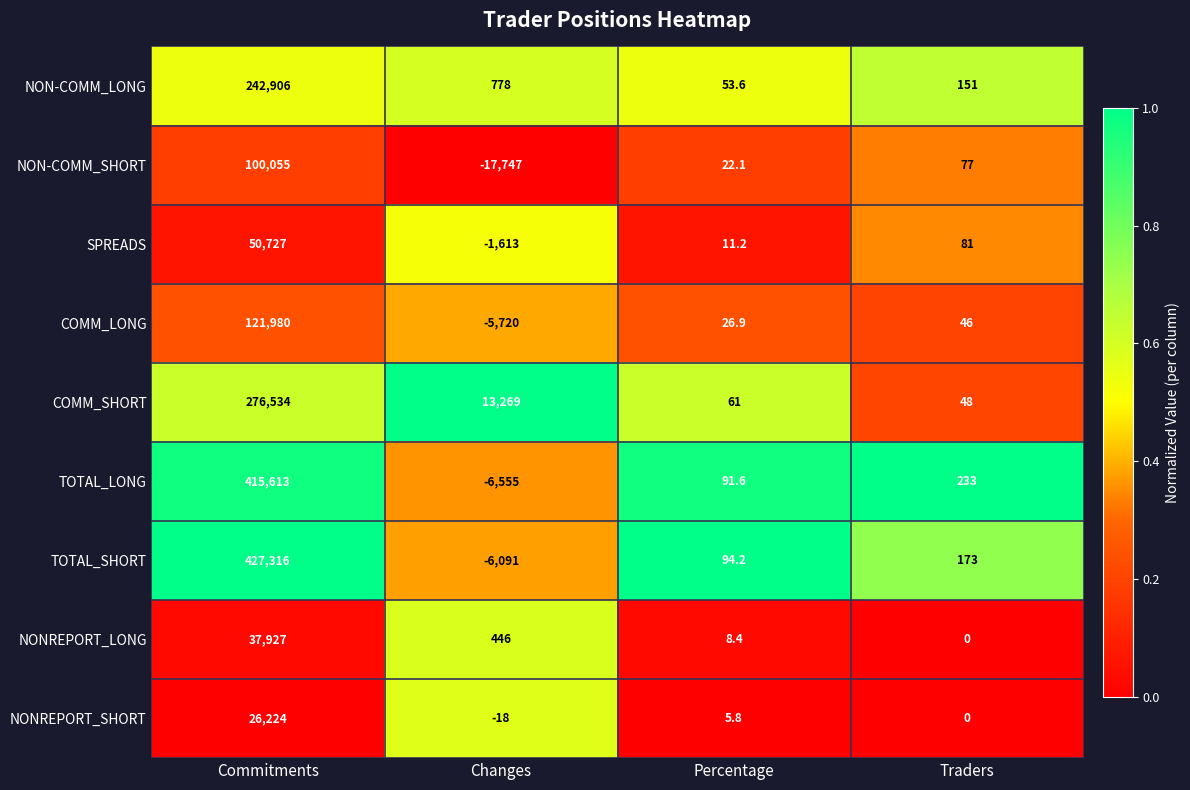

What is the difference between the highest and lowest values at Percentage?

88.4